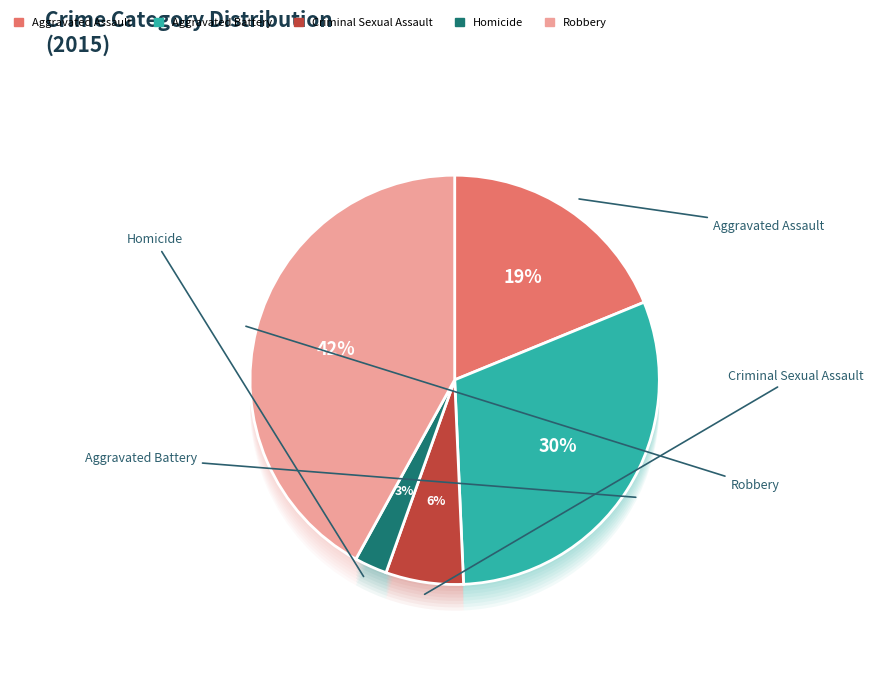

To the nearest percent, what is the difference between the largest and smallest slice percentages?

39%